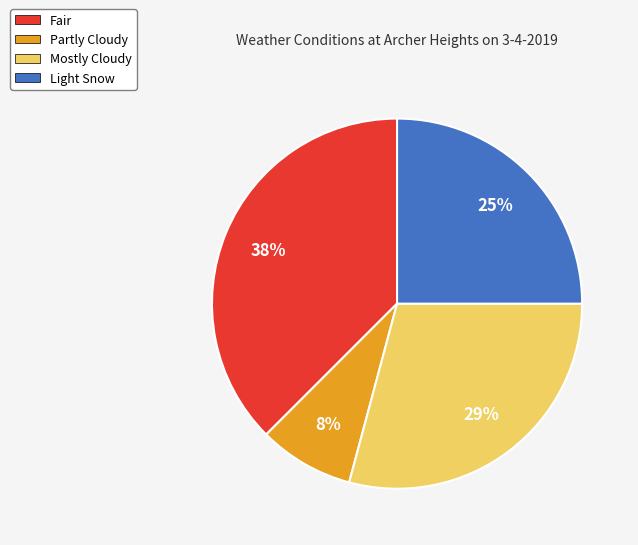

To the nearest percent, what is the average slice percentage?

25%